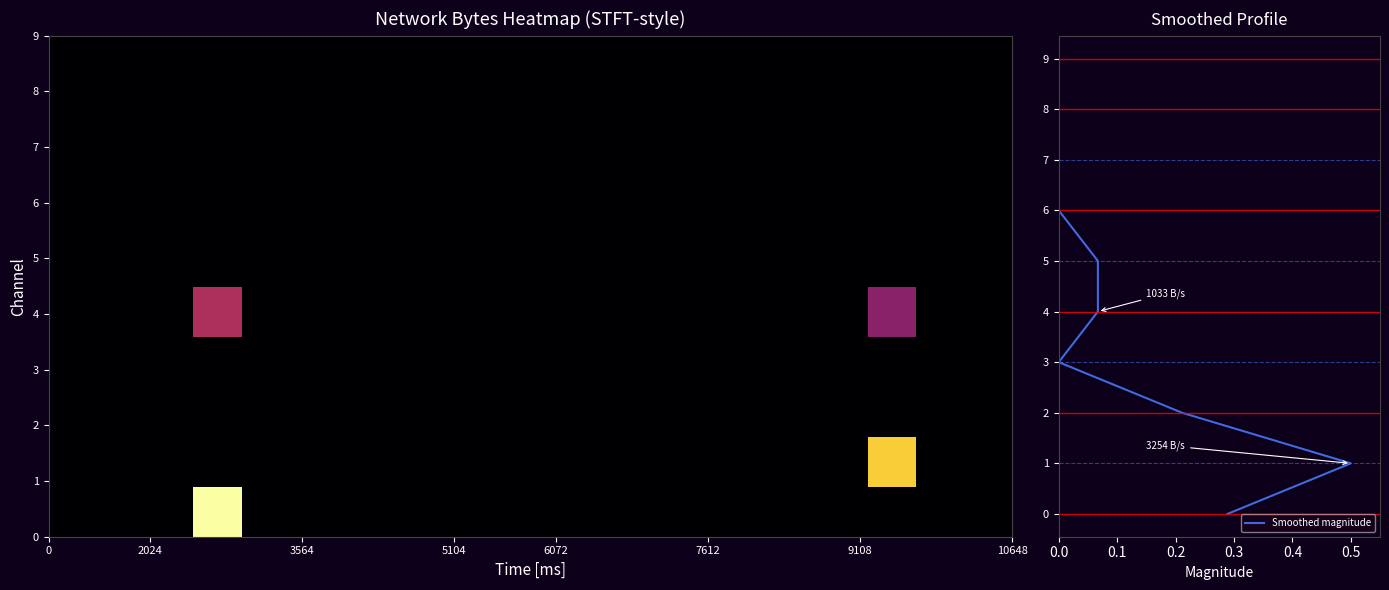

The 7 series shows 0 at 15. True or false?

True